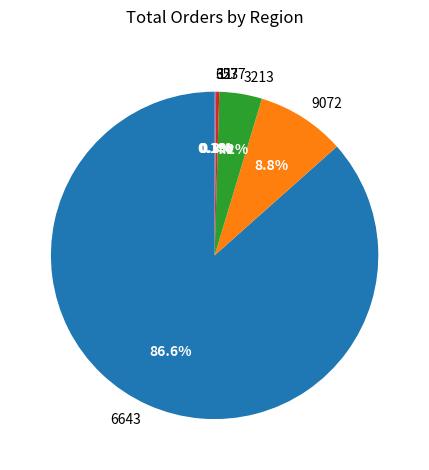

Between 9072 and 11, which is larger?

9072